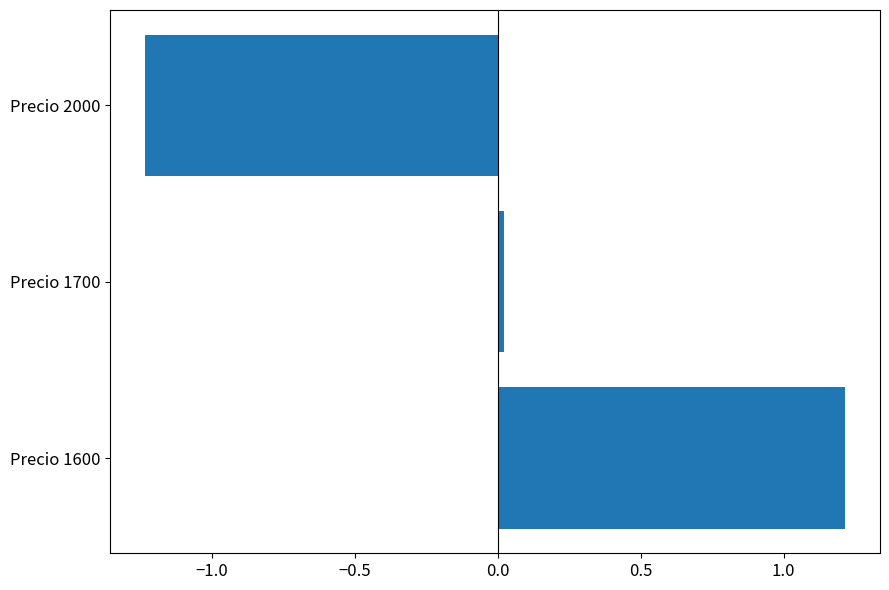

What is the difference between the maximum and minimum values?

2.4